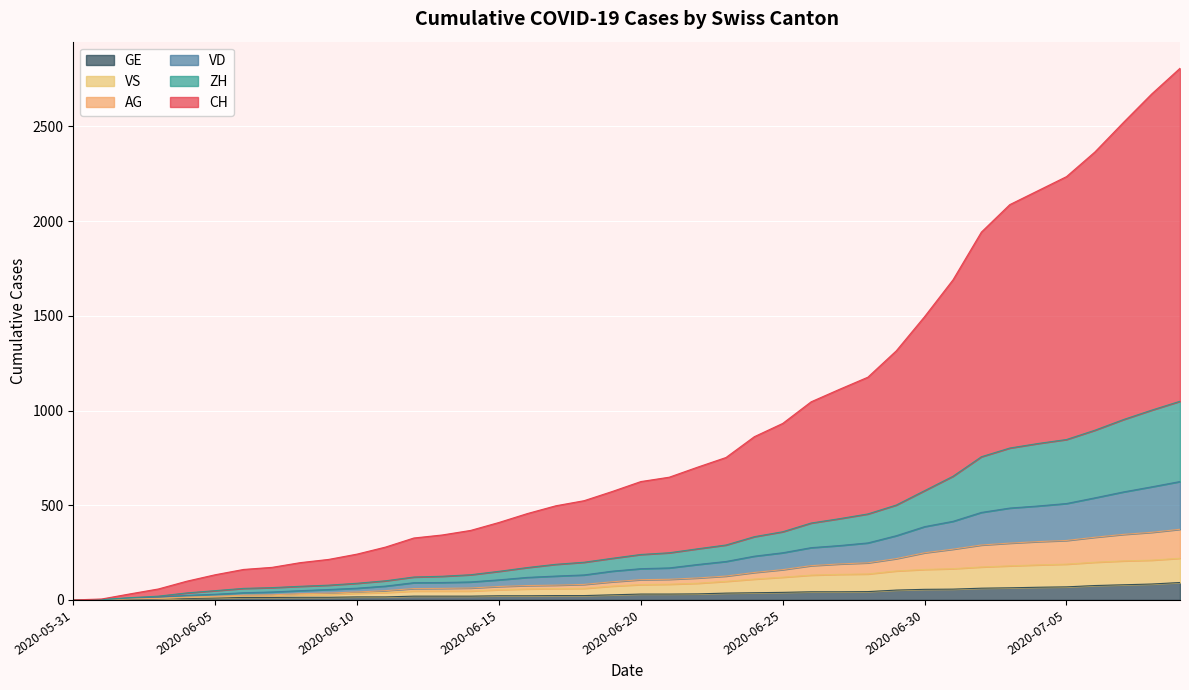

What is the highest value of the GE series?

92